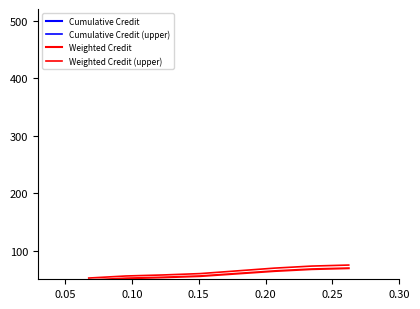

True or false: Cumulative Credit has more than 0 interior local peaks.

False